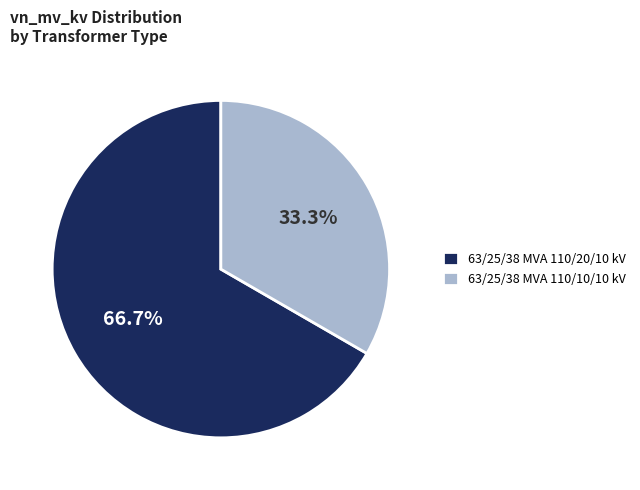

Which slice represents more than half of the pie?

63/25/38 MVA 110/20/10 kV